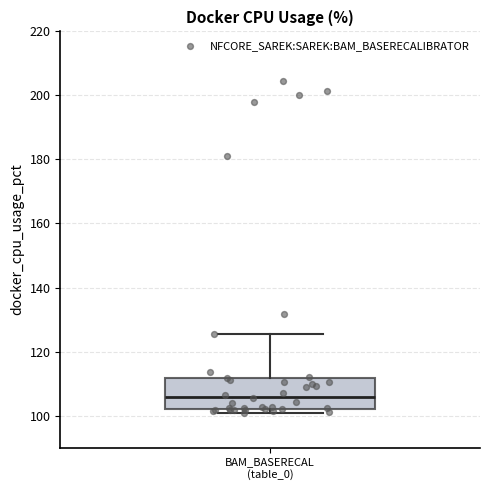

Transcribe this box plot: give where the median line is, the range the box spans, and where the two whiskers end, as read against the y-axis. The values are not printed on the chart, so give them approximately, as read against the axis.

median 106, box 102 to 112, whiskers 100 to 126